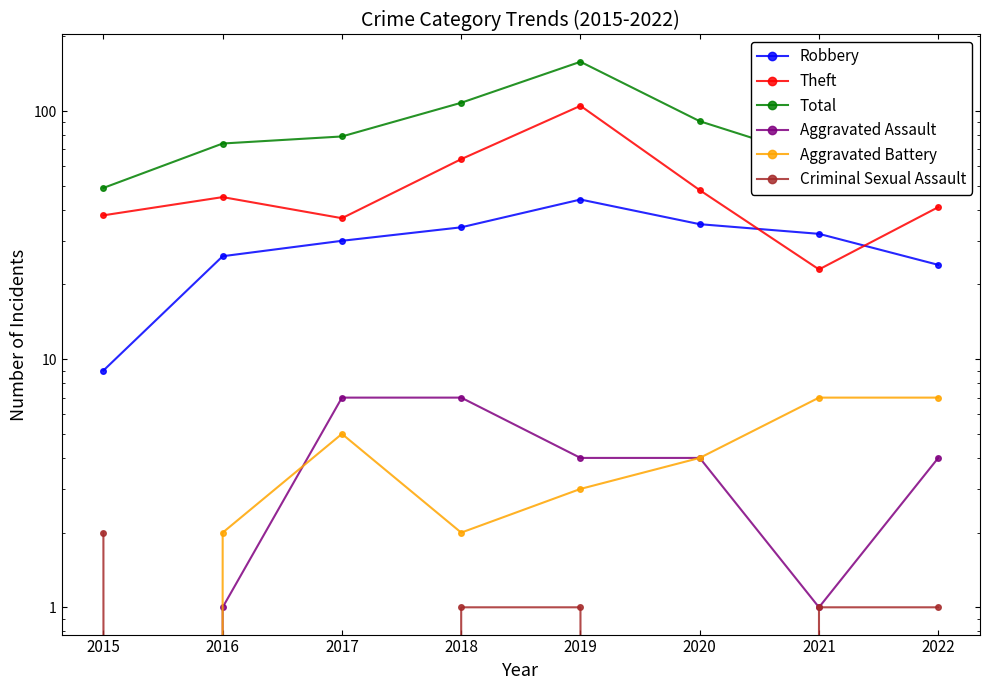

Which series ends up on top after the final intersection of Aggravated Assault and Aggravated Battery?

Aggravated Assault